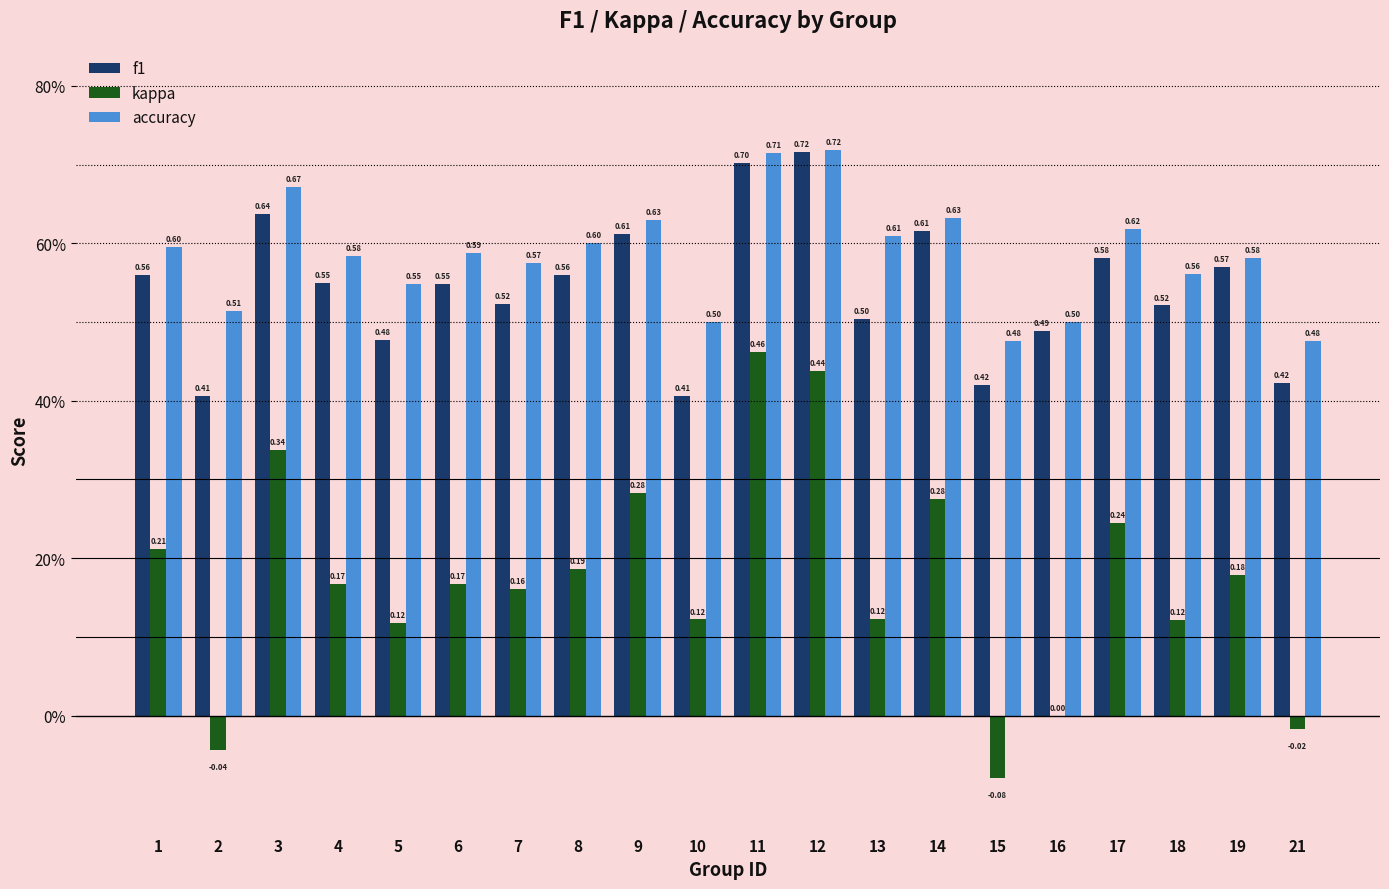

What is the lowest value of the kappa series?

-0.1